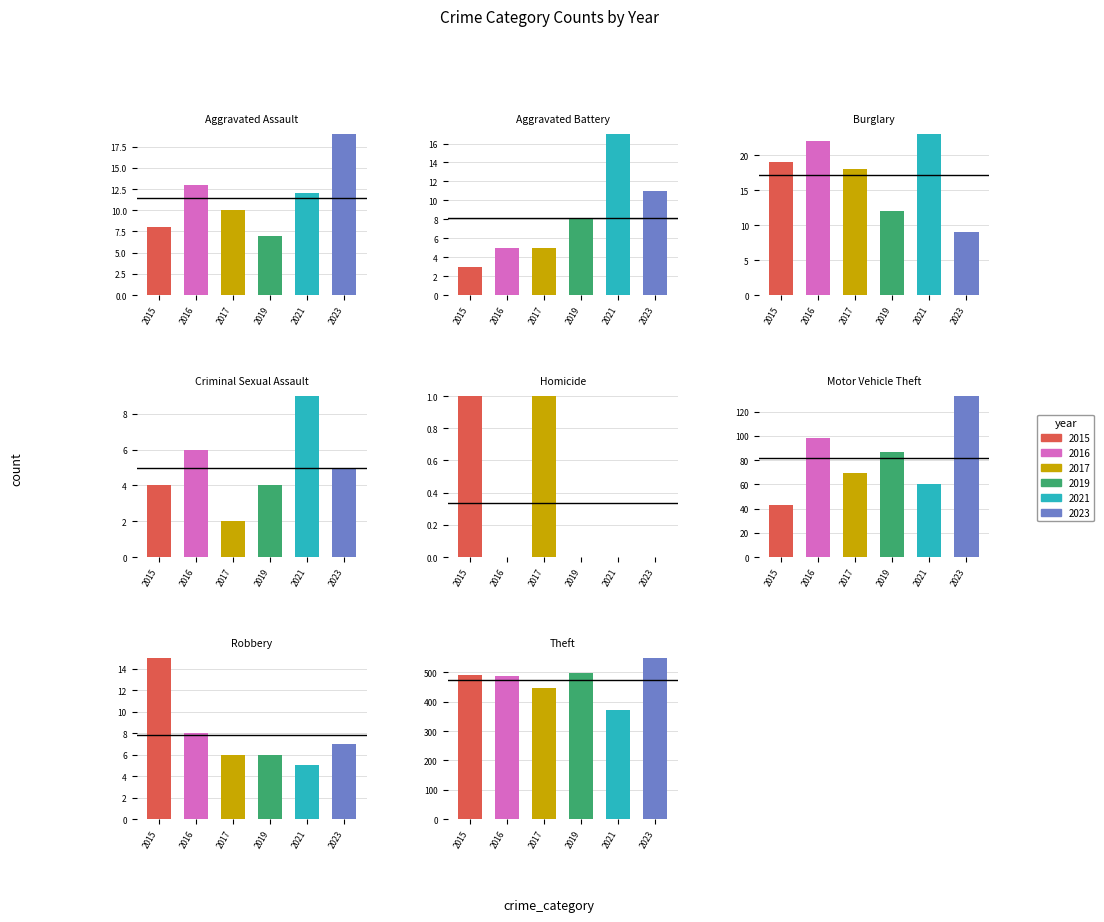

Reading left to right, list all the values displayed in this chart.

2015: 8	3	19	4	1	43	15	491
2017: 10	5	18	2	1	69	6	447
2019: 7	8	12	4	0	87	6	499
2021: 12	17	23	9	0	60	5	371
2023: 19	11	9	5	0	133	7	549
2016: 13	5	22	6	0	98	8	489